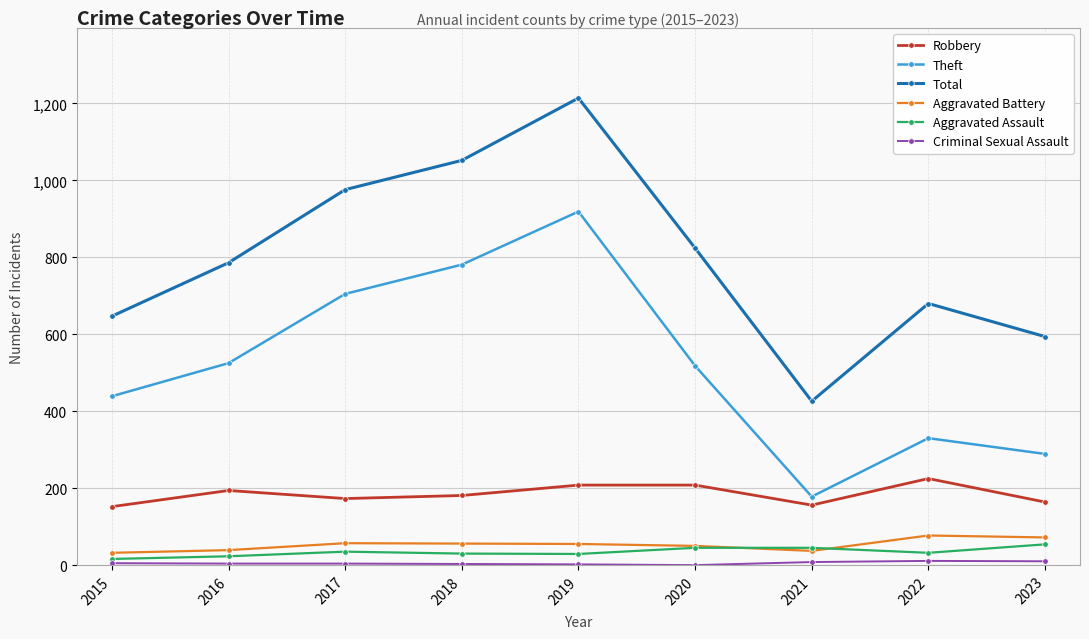

True or false: Robbery has a value of 101 at 2022.

False